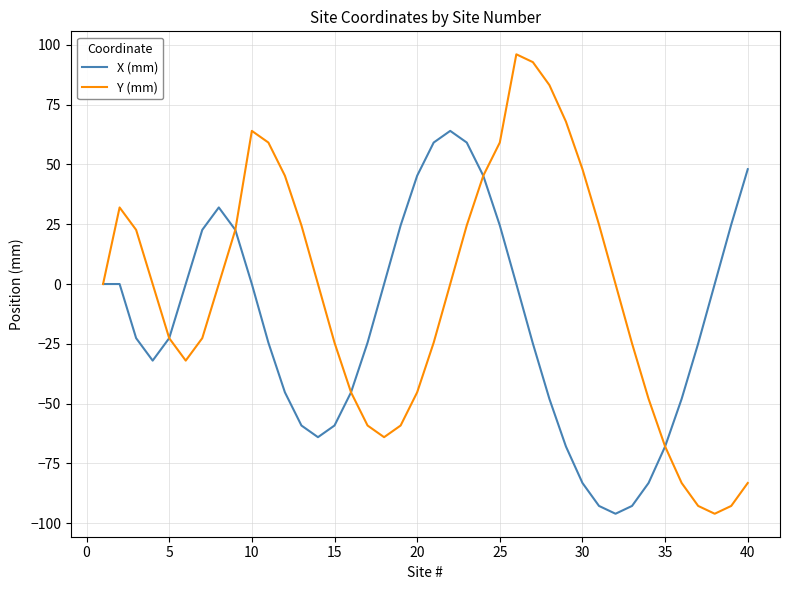

What are all the series names shown in the legend?

X (mm), Y (mm)